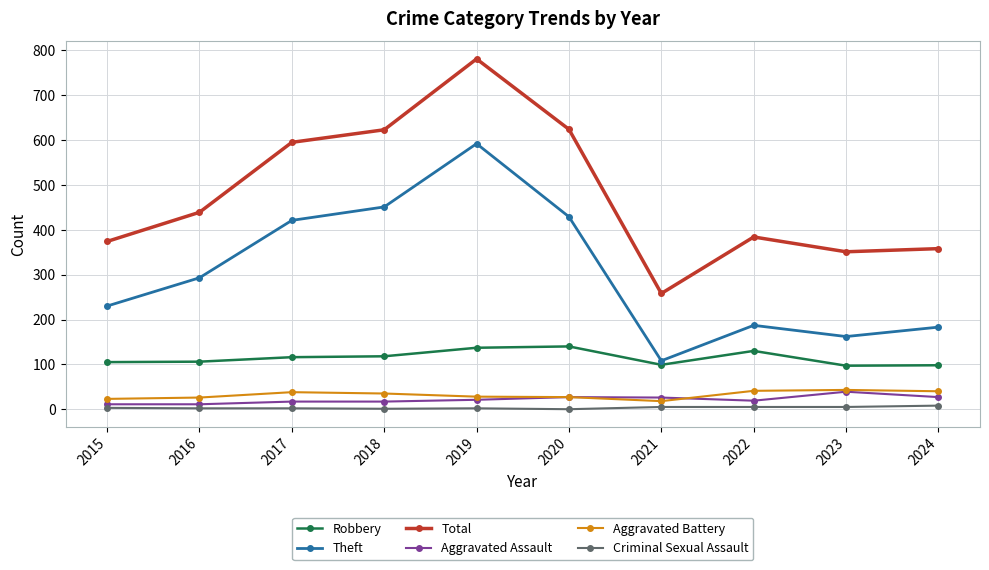

True or false: Aggravated Assault has a value of 19 at 2022.

True